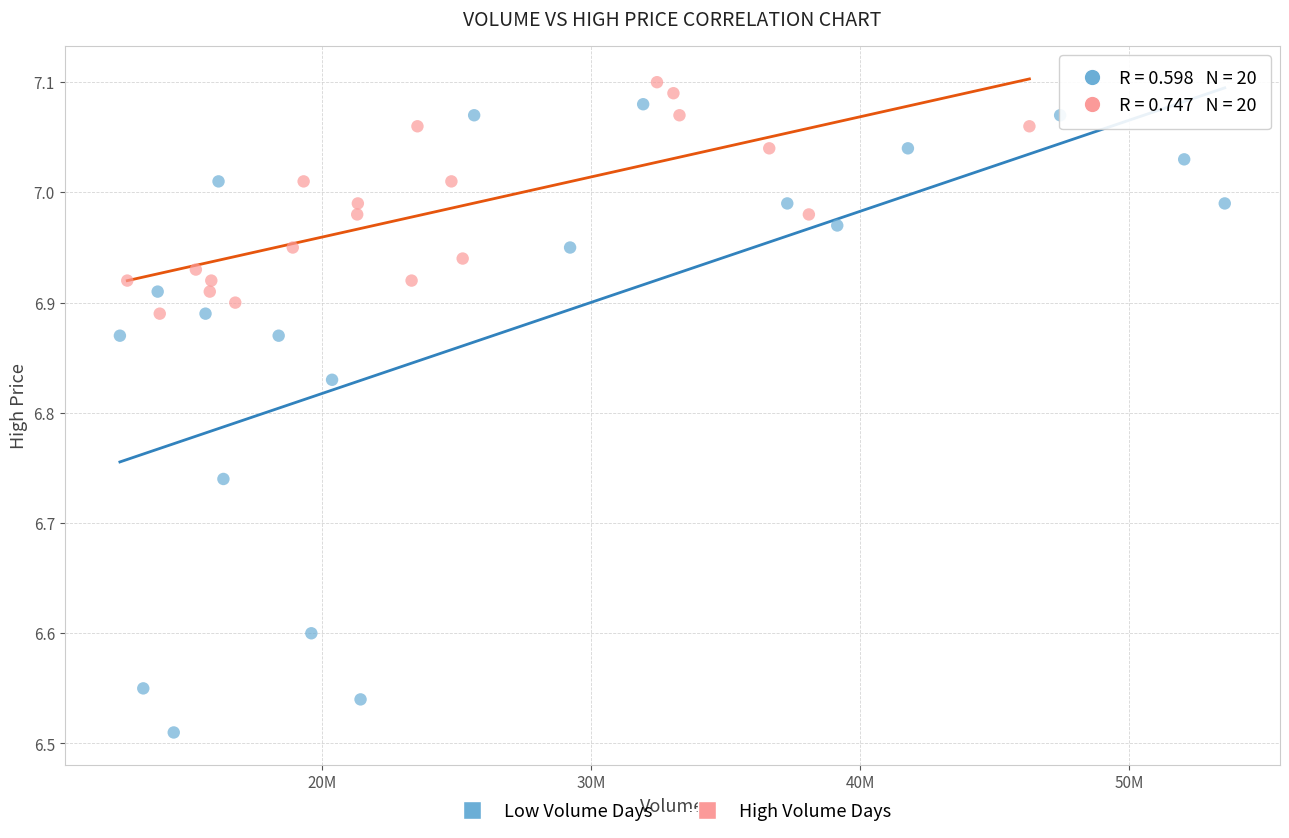

Which series has the widest spread of Y values?

Low Volume Days